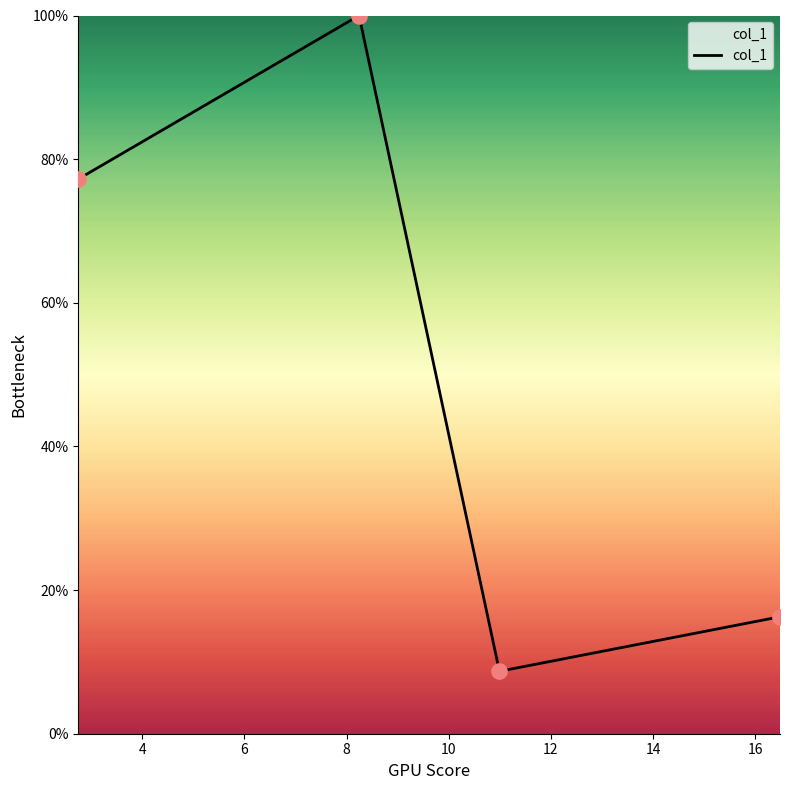

Does the chart have visible grid lines?

No